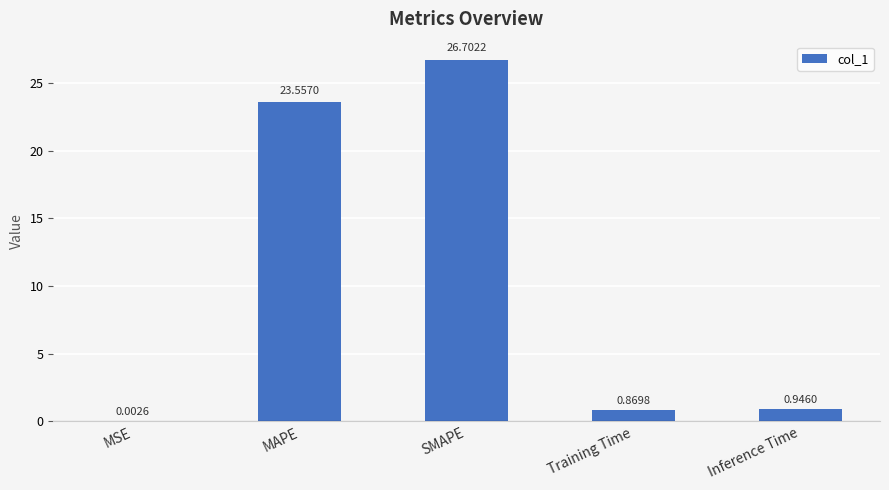

Which has a higher value, MAPE or MSE?

MAPE